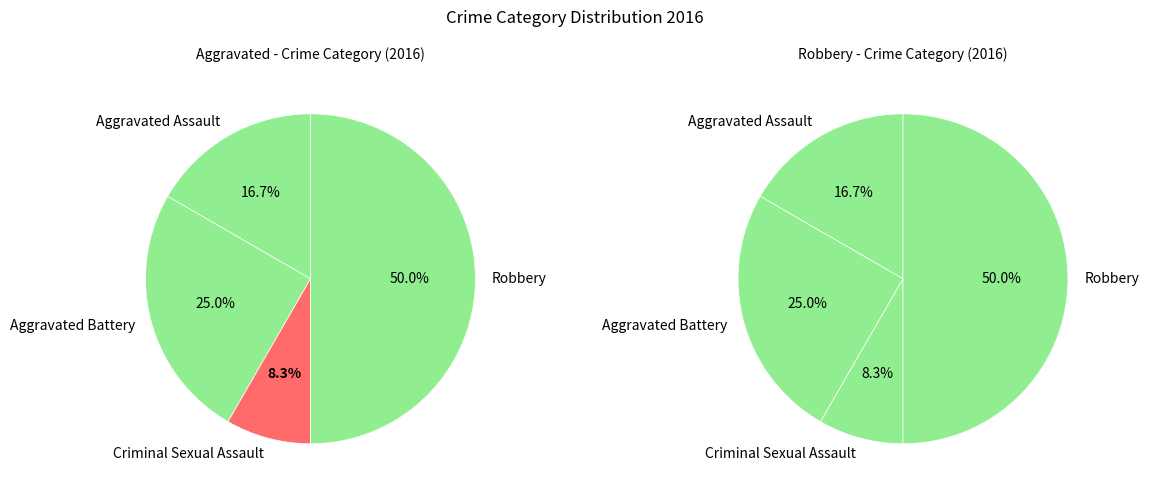

How many segments does this pie chart have?

4